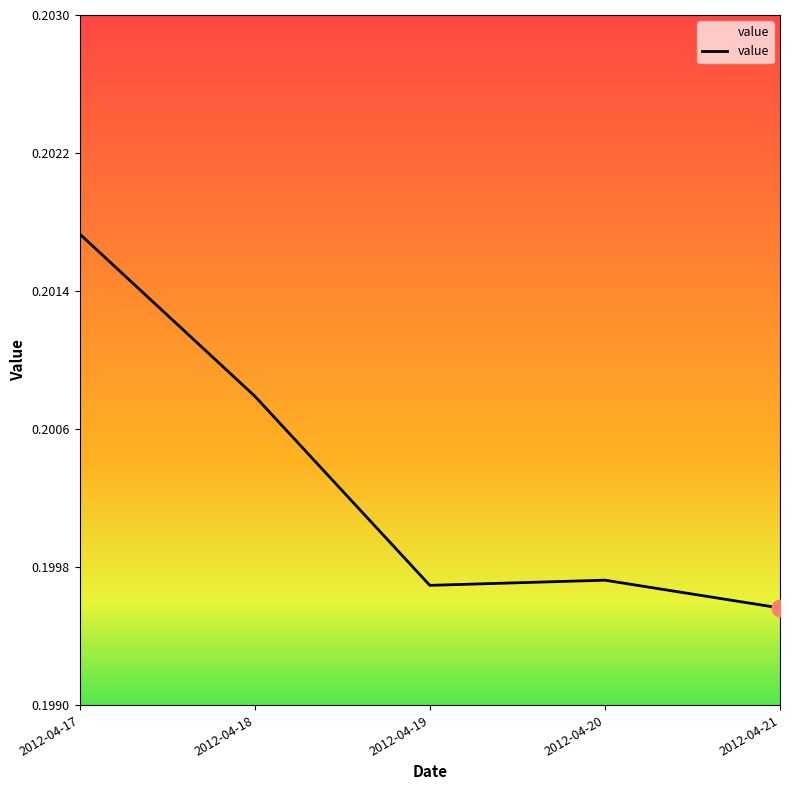

What is the sum of the values at 2012-04-18 and 2012-04-19?

0.4